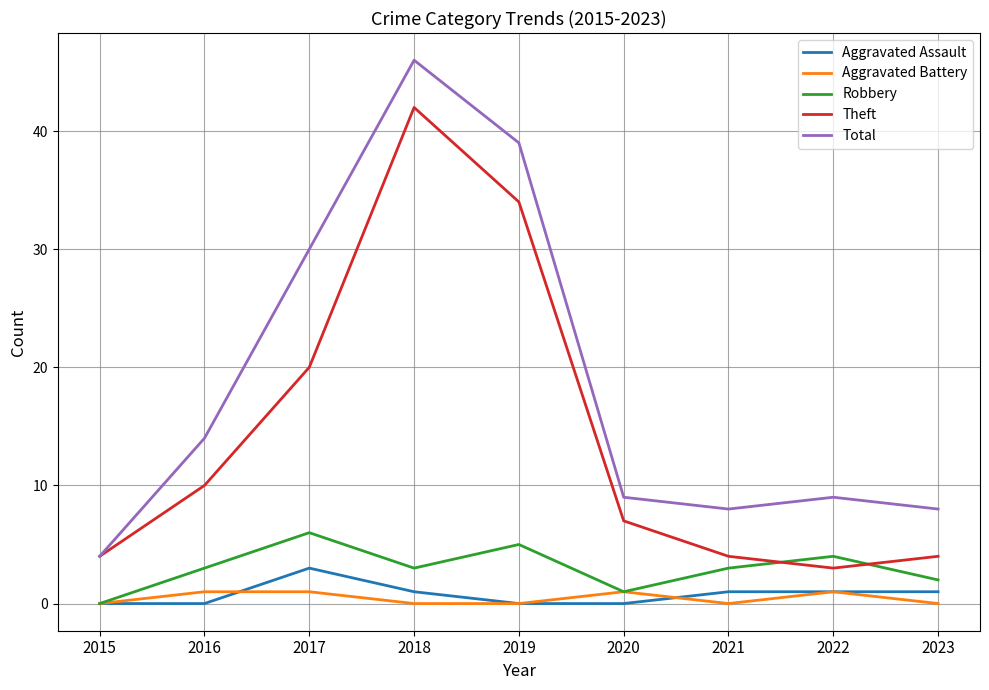

What is the highest value of the Robbery series?

6